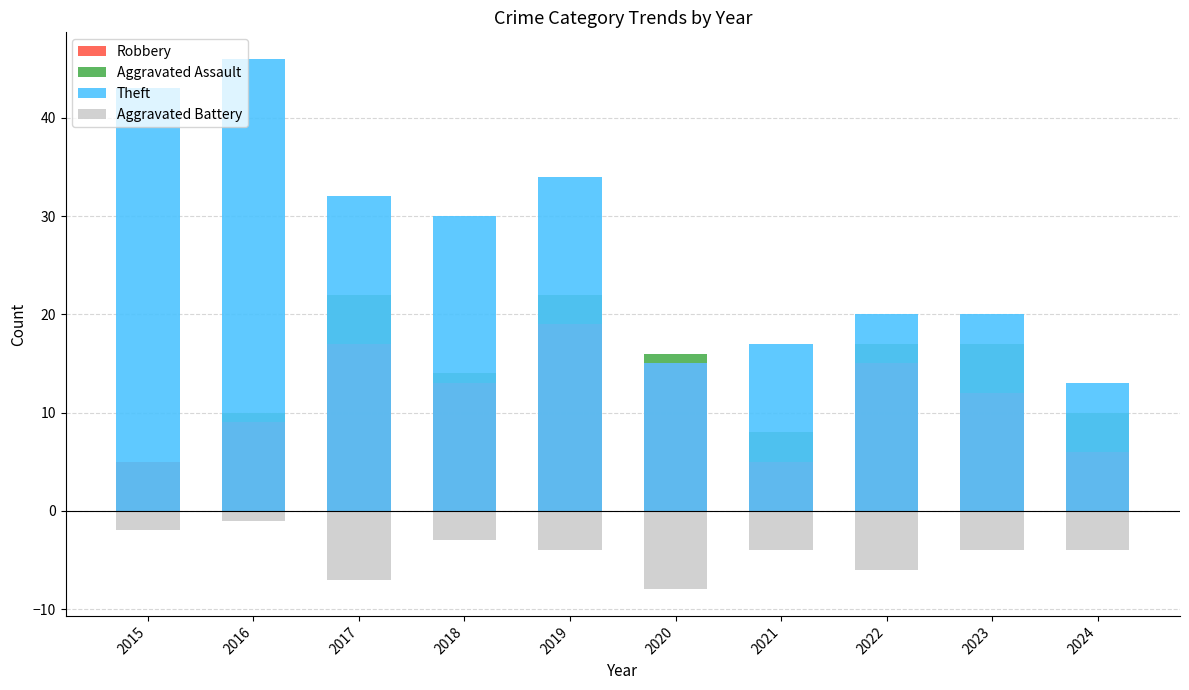

How many bars are there in each group?

4